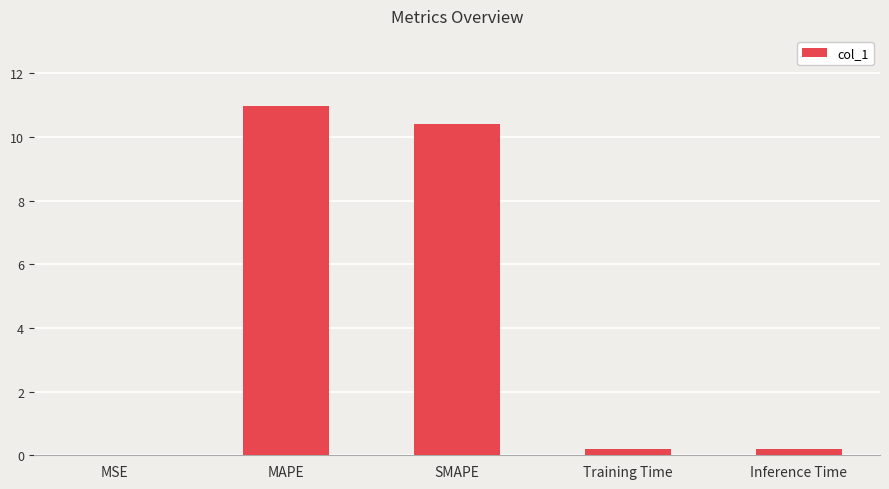

What is the sum of the values at MSE and Inference Time?

0.2